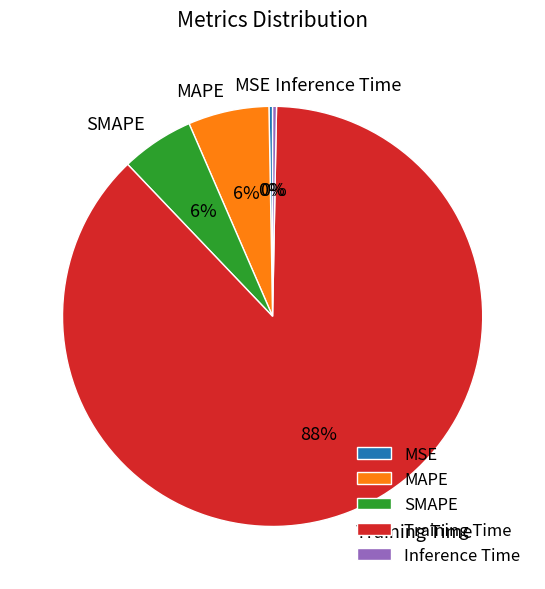

To the nearest percent, what is the average slice percentage?

20%